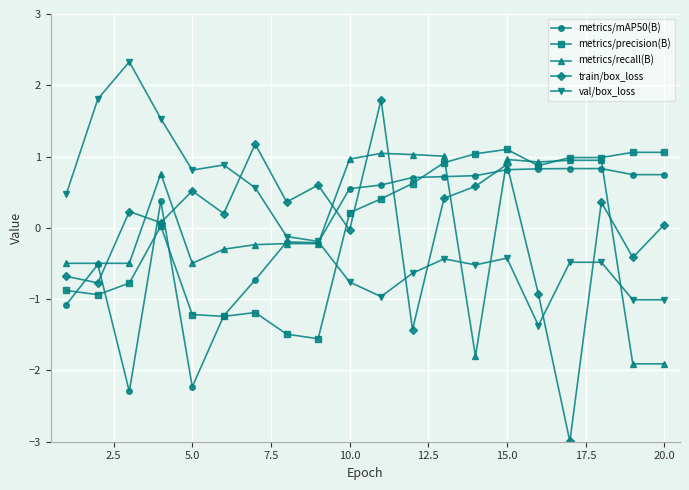

How many interior local peaks does the train/box_loss series have?

7